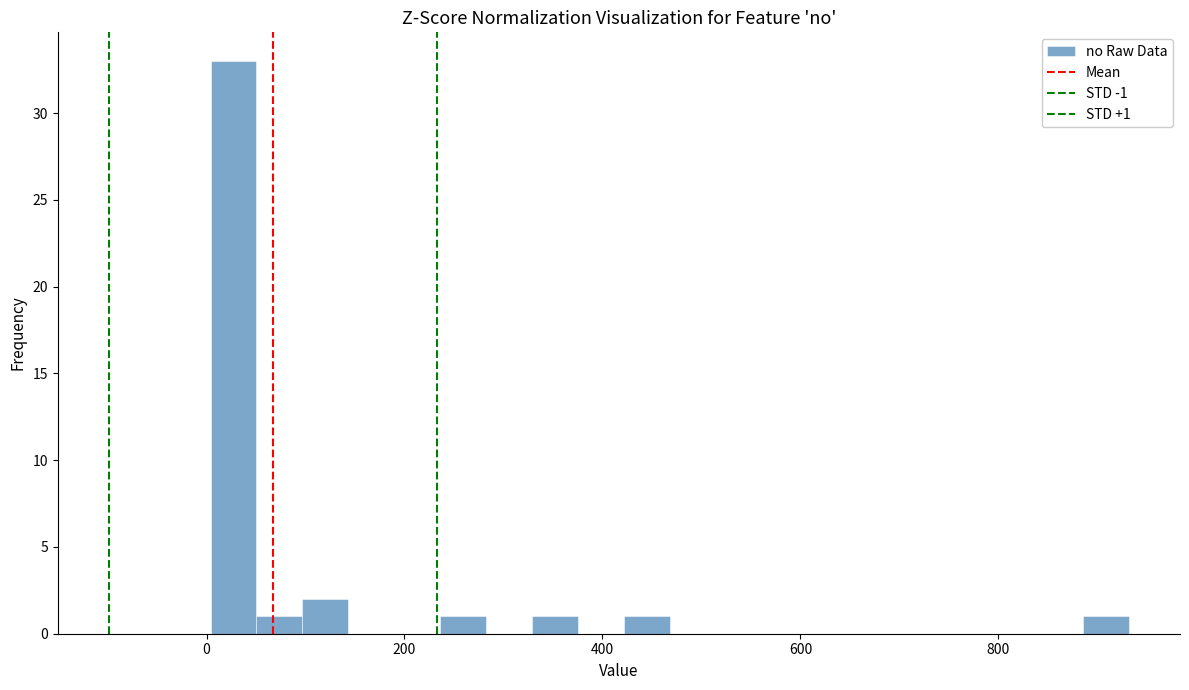

Around what value on the x-axis is the tallest bar? Give the approximate position of its centre, as read against the axis.

20